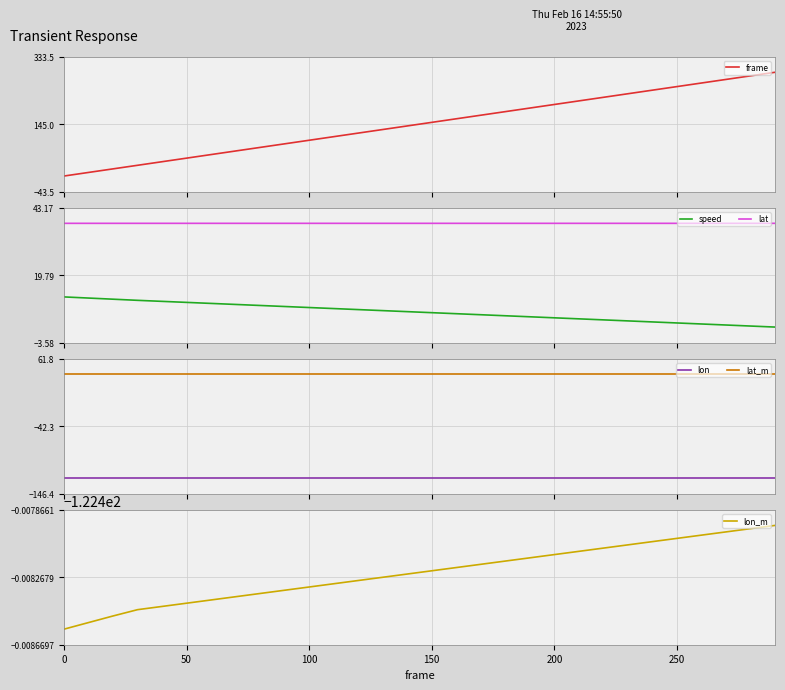

Which series has the largest total across all categories?

frame